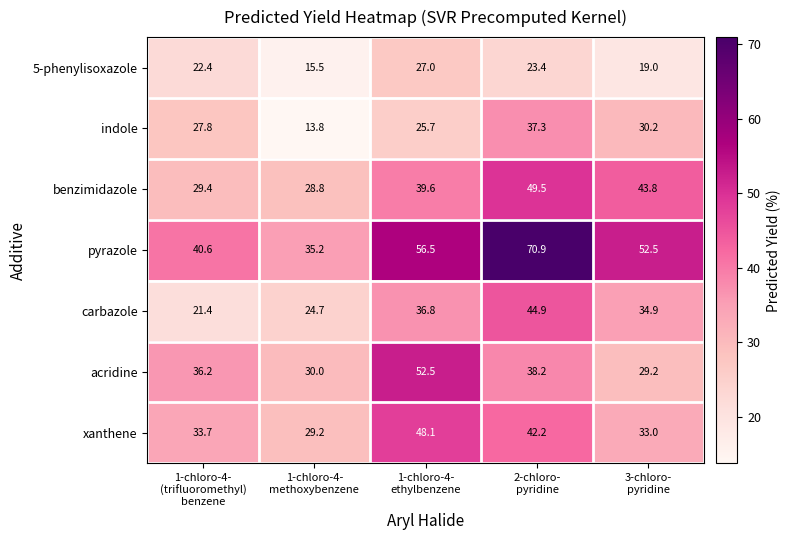

What is the maximum value shown in the chart?

70.9